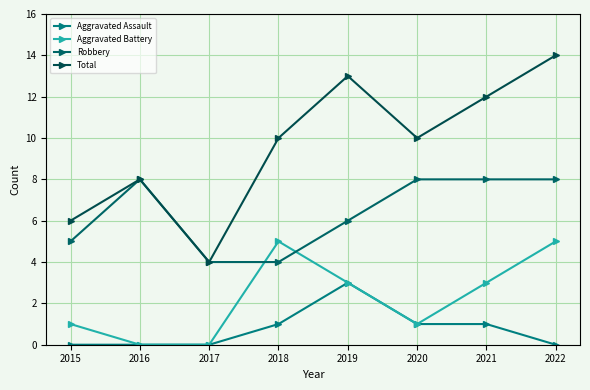

Reading right to left, list all the values displayed in this chart.

Aggravated Assault: 0	1	1	3	1	0	0	0
Aggravated Battery: 5	3	1	3	5	0	0	1
Robbery: 8	8	8	6	4	4	8	5
Total: 14	12	10	13	10	4	8	6